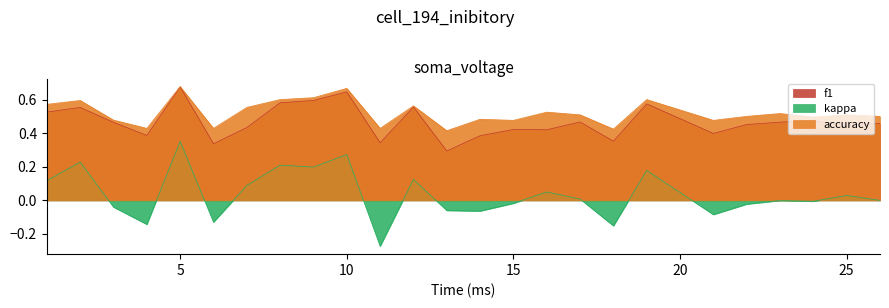

At which category does the chart reach its minimum across all series?

11